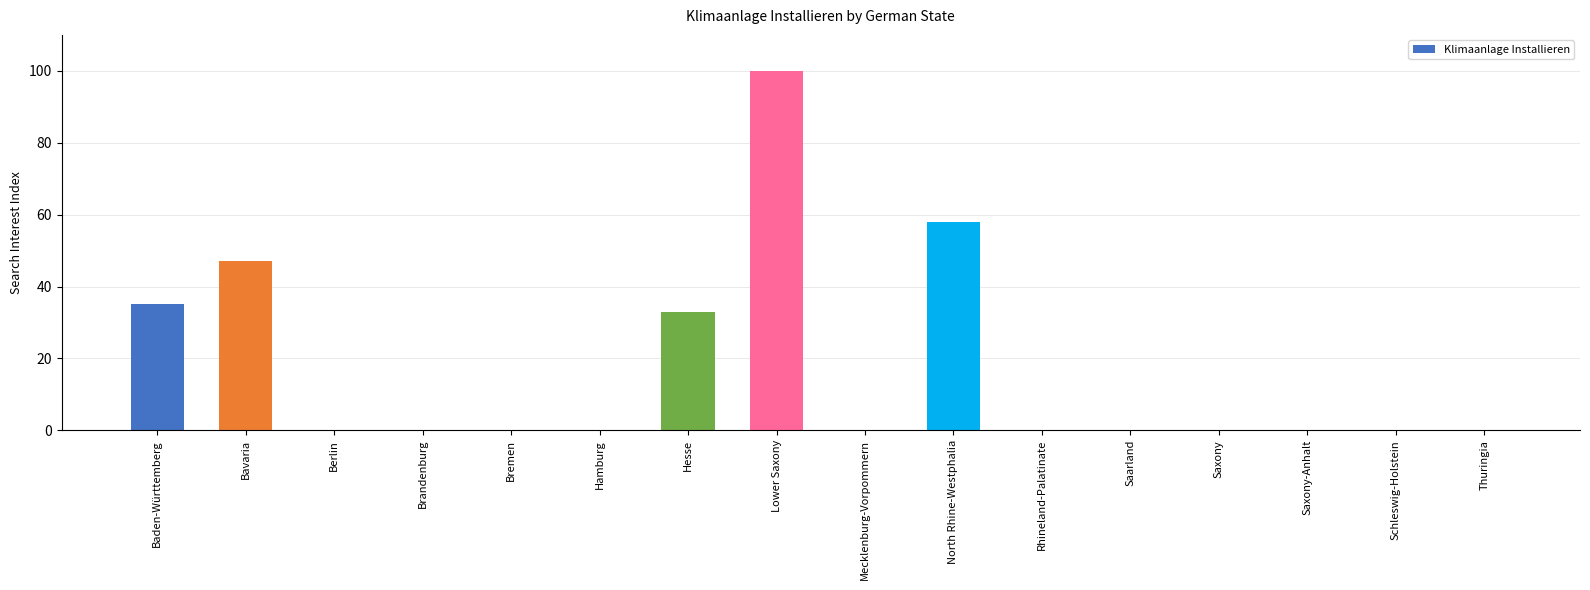

Are the bars horizontal?

No